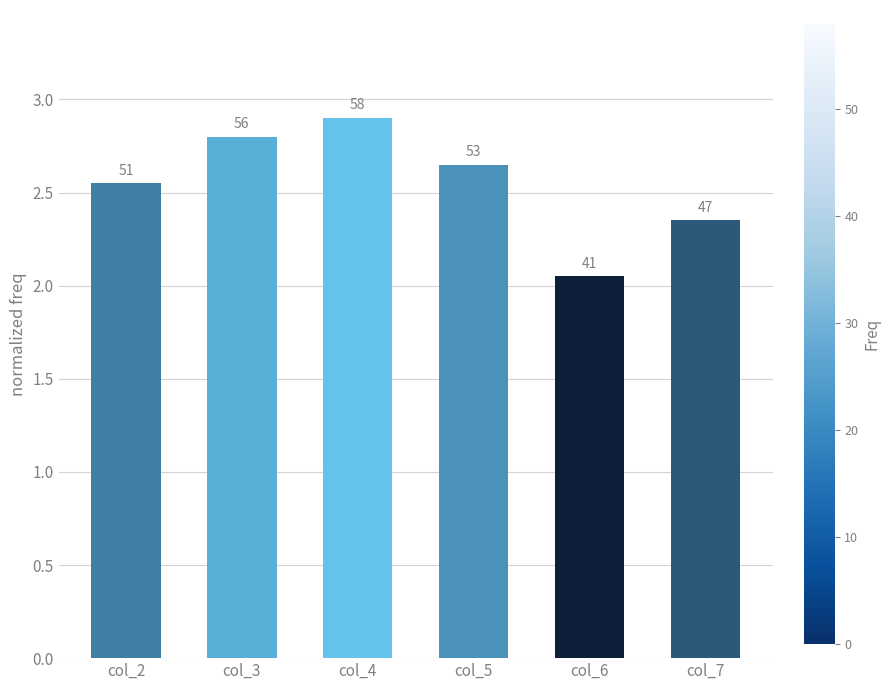

The chart shows a value of 2.8 at col_3. True or false?

True